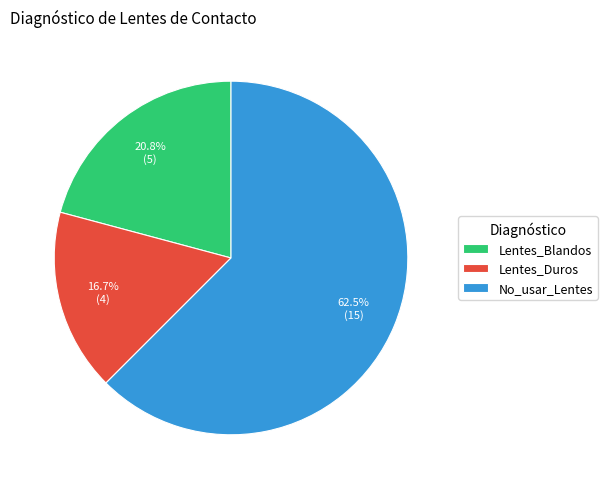

Rank the categories by value from lowest to highest.

Lentes_Duros, Lentes_Blandos, No_usar_Lentes